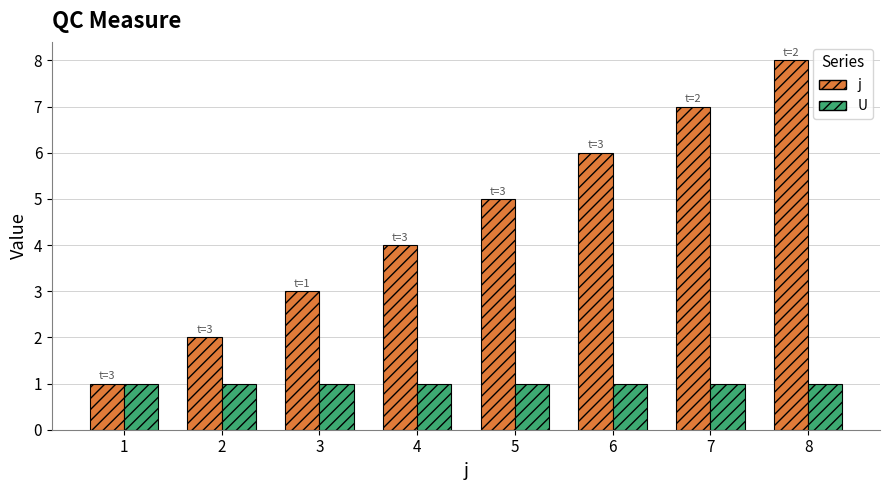

At which label is j closest to 4?

4